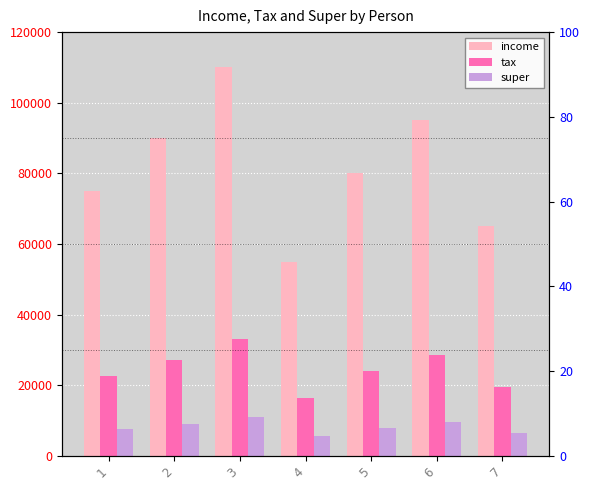

What is the value of the tax bar at the 7th from the left?

19500